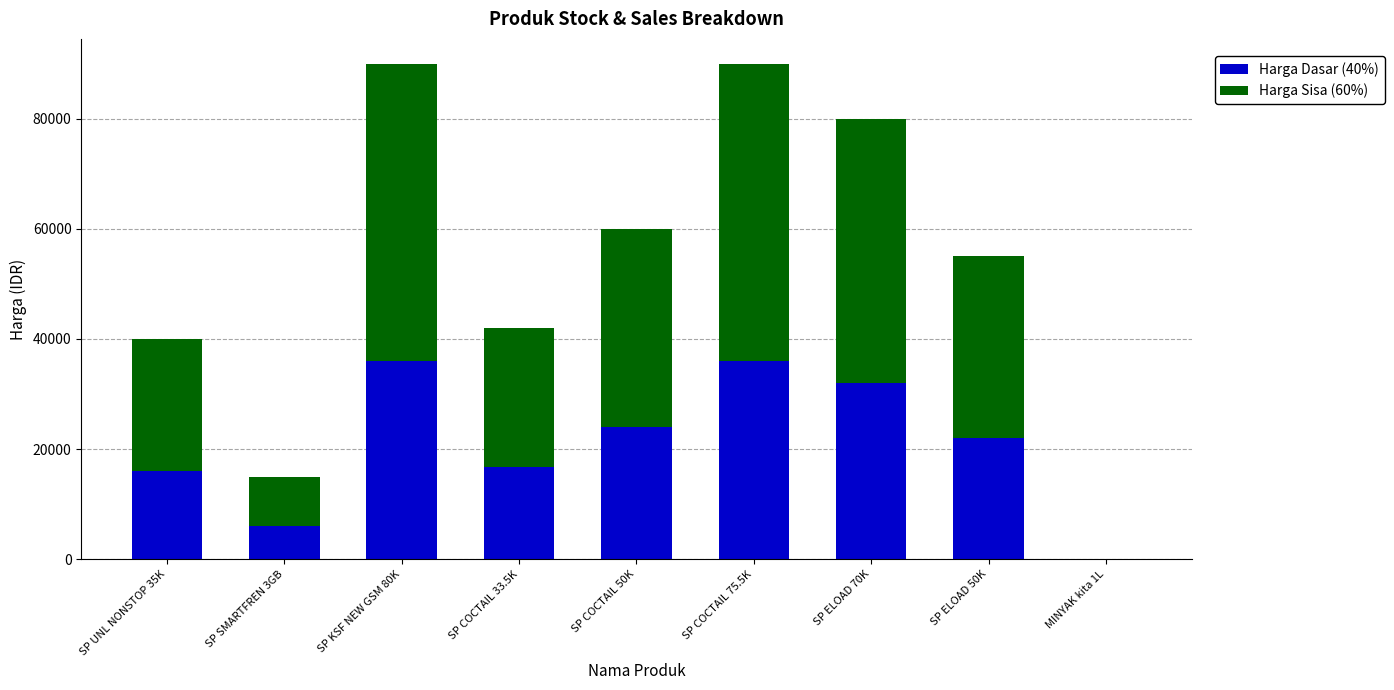

The value of Harga Dasar (40%) at SP UNL NONSTOP 35K is 16000. True or false?

True